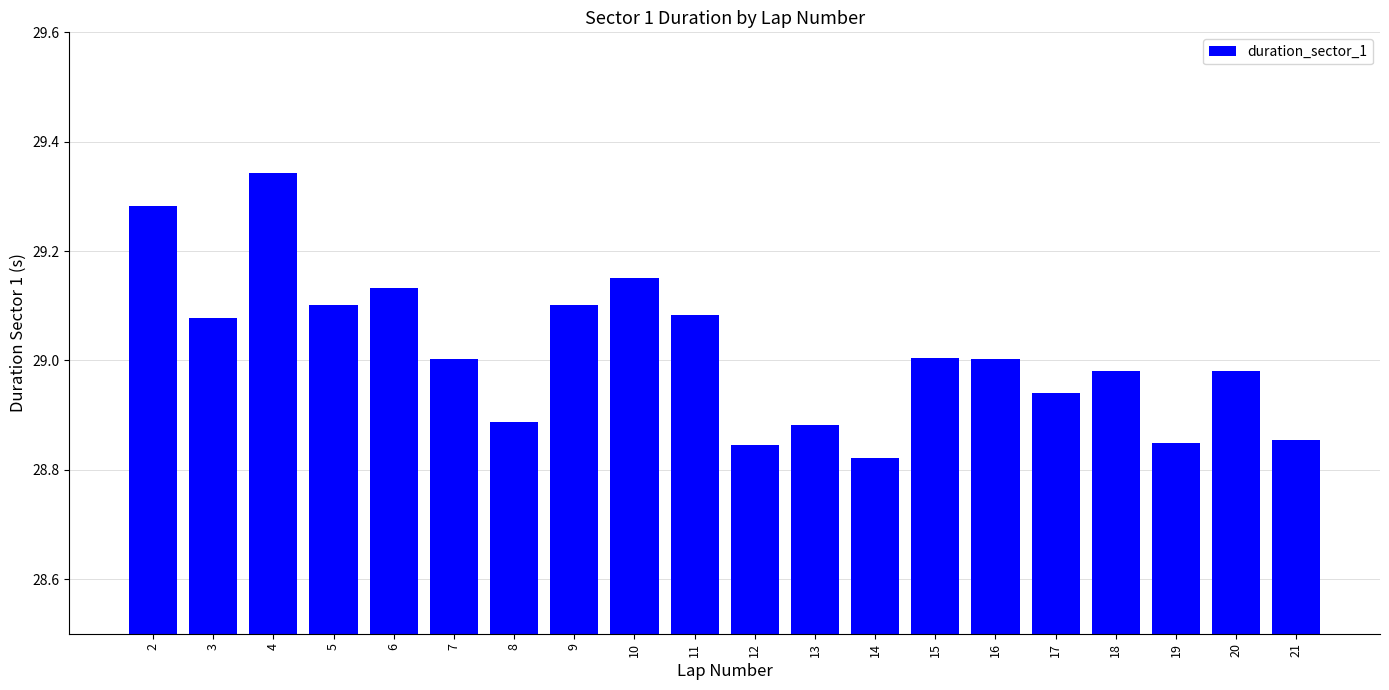

Is it true that the value at 7 is 29.0?

True